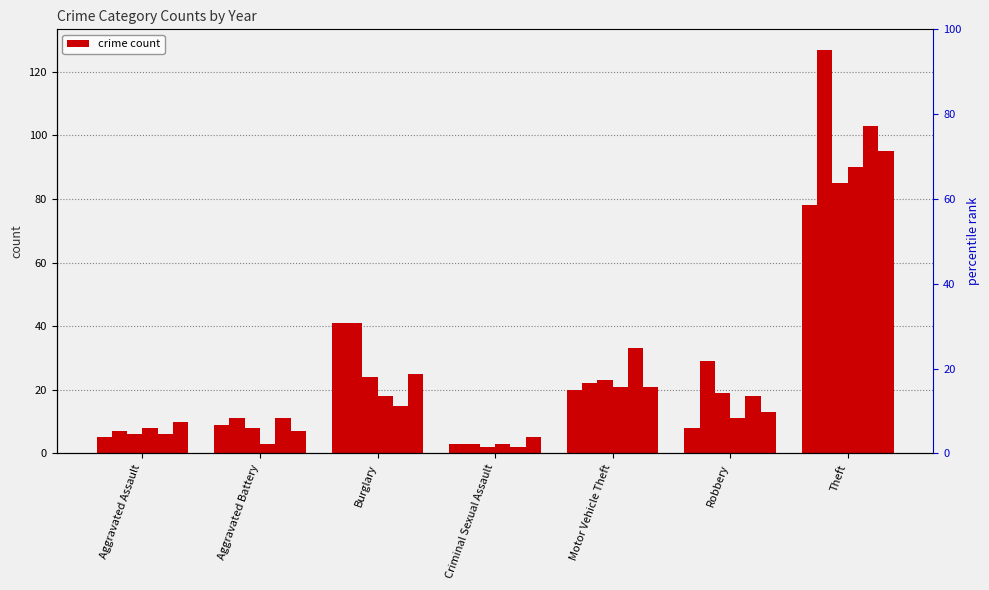

Reading left to right, list all the values displayed in this chart.

2015: Aggravated Assault=5	Aggravated Battery=9	Burglary=41	Criminal Sexual Assault=3	Motor Vehicle Theft=20	Robbery=8	Theft=78
2018: Aggravated Assault=7	Aggravated Battery=11	Burglary=41	Criminal Sexual Assault=3	Motor Vehicle Theft=22	Robbery=29	Theft=127
2016: Aggravated Assault=6	Aggravated Battery=8	Burglary=24	Criminal Sexual Assault=2	Motor Vehicle Theft=23	Robbery=19	Theft=85
2021: Aggravated Assault=8	Aggravated Battery=3	Burglary=18	Criminal Sexual Assault=3	Motor Vehicle Theft=21	Robbery=11	Theft=90
2022: Aggravated Assault=6	Aggravated Battery=11	Burglary=15	Criminal Sexual Assault=2	Motor Vehicle Theft=33	Robbery=18	Theft=103
2019: Aggravated Assault=10	Aggravated Battery=7	Burglary=25	Criminal Sexual Assault=5	Motor Vehicle Theft=21	Robbery=13	Theft=95